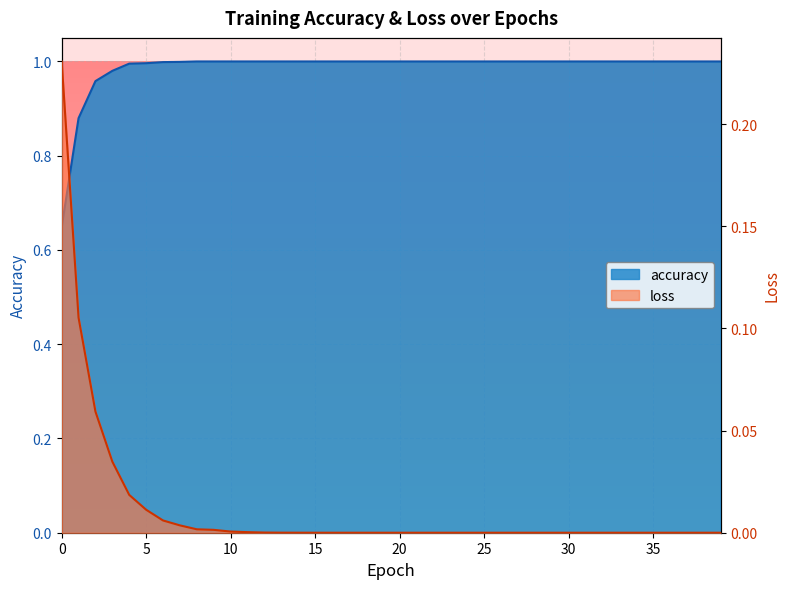

Reading left to right, transcribe all the data shown in this chart.

accuracy: 0.6	0.9	1.0	1.0	1.0	1.0	1.0	1.0	1.0	1.0	1.0	1.0	1.0	1.0	1.0	1.0	1.0	1.0	1.0	1.0	1.0	1.0	1.0	1.0	1.0	1.0	1.0	1.0	1.0	1.0	1.0	1.0	1.0	1.0	1.0	1.0	1.0	1.0	1.0	1.0
loss: 0.2	0.1	0.1	0.0	0.0	0.0	0.0	0.0	0.0	0.0	0.0	0.0	0.0	0.0	0.0	0.0	0.0	0.0	0.0	0.0	0.0	0.0	0.0	0.0	0.0	0.0	0.0	0.0	0.0	0.0	0.0	0.0	0.0	0.0	0.0	0.0	0.0	0.0	0.0	0.0